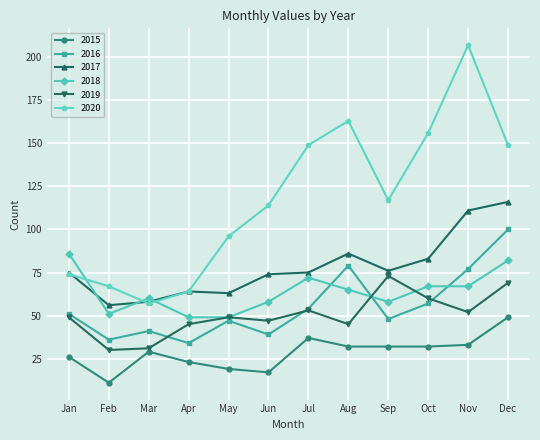

True or false: 2016 has a value of 36 at Feb.

True